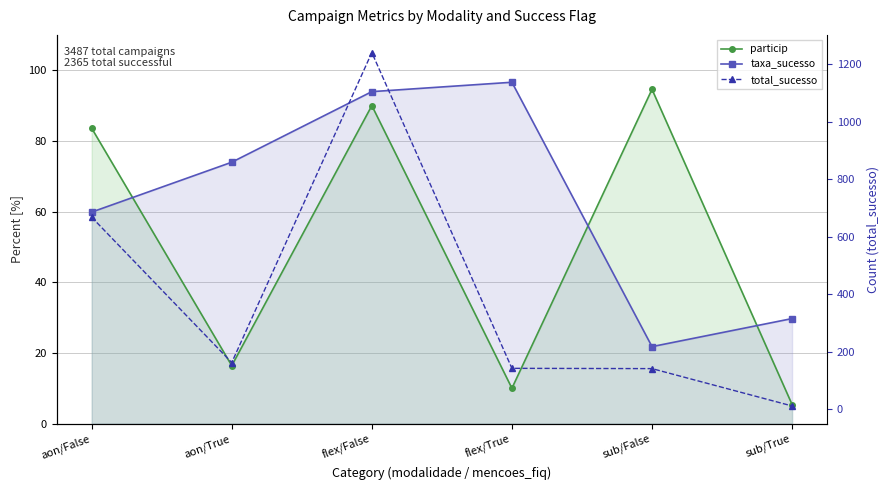

What is the label of the 1st point from the right?

sub/True